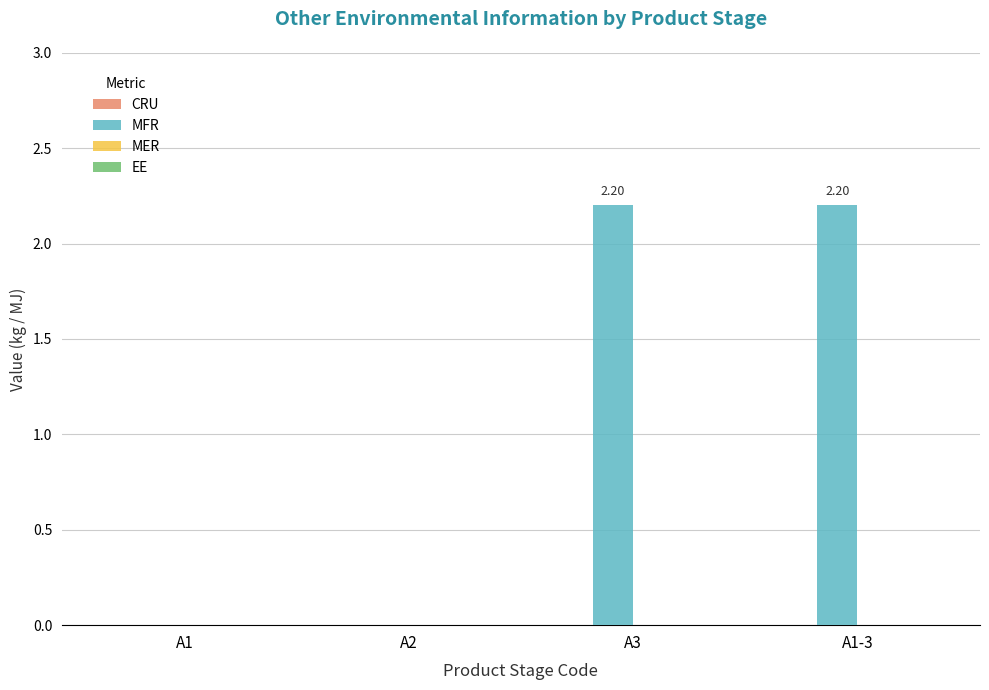

Between A2 and A1-3, which is larger?

A1-3